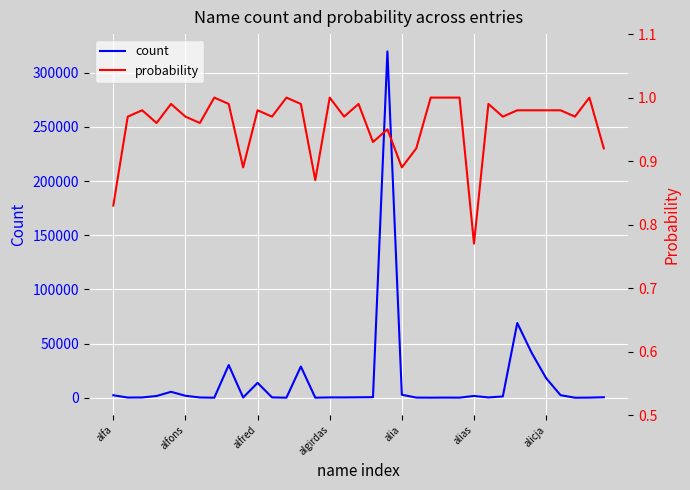

What is the highest value of the count series?

319583